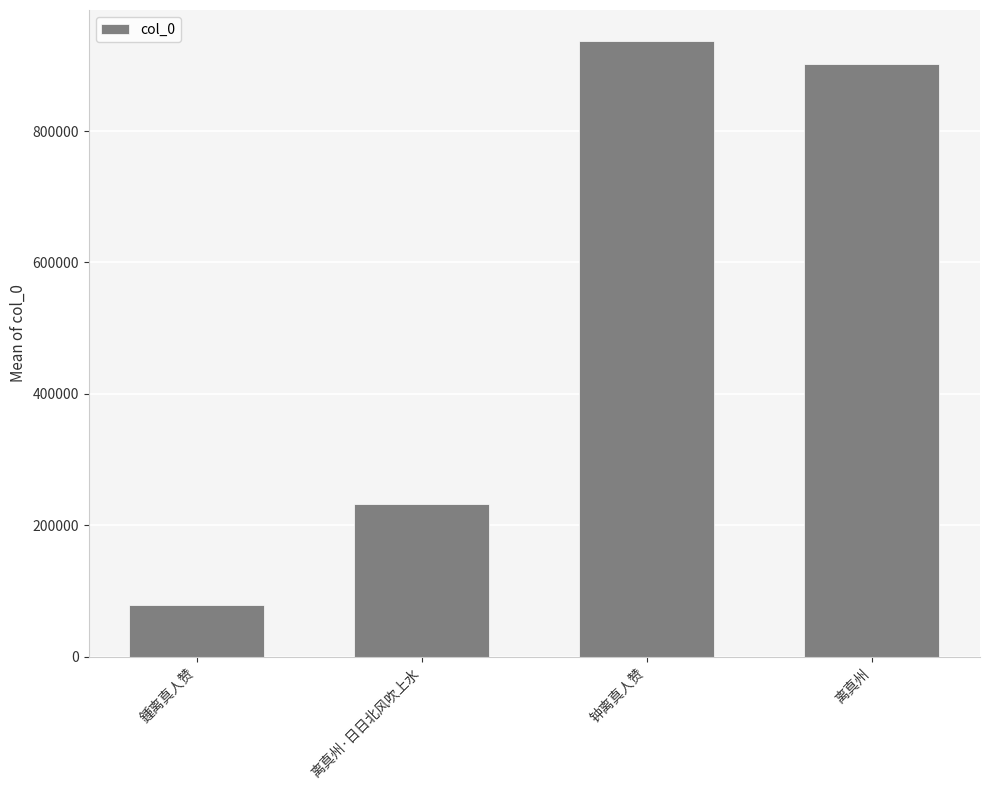

Does the chart contain stacked bars?

No